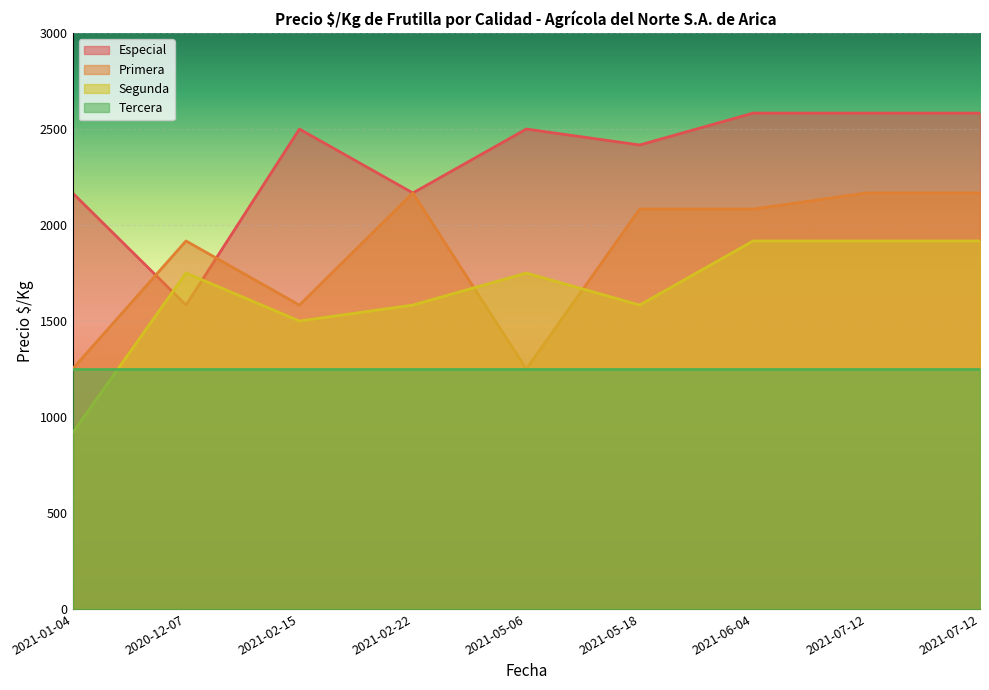

Which series changed the most between 2021-02-22 and 2021-05-06?

Primera